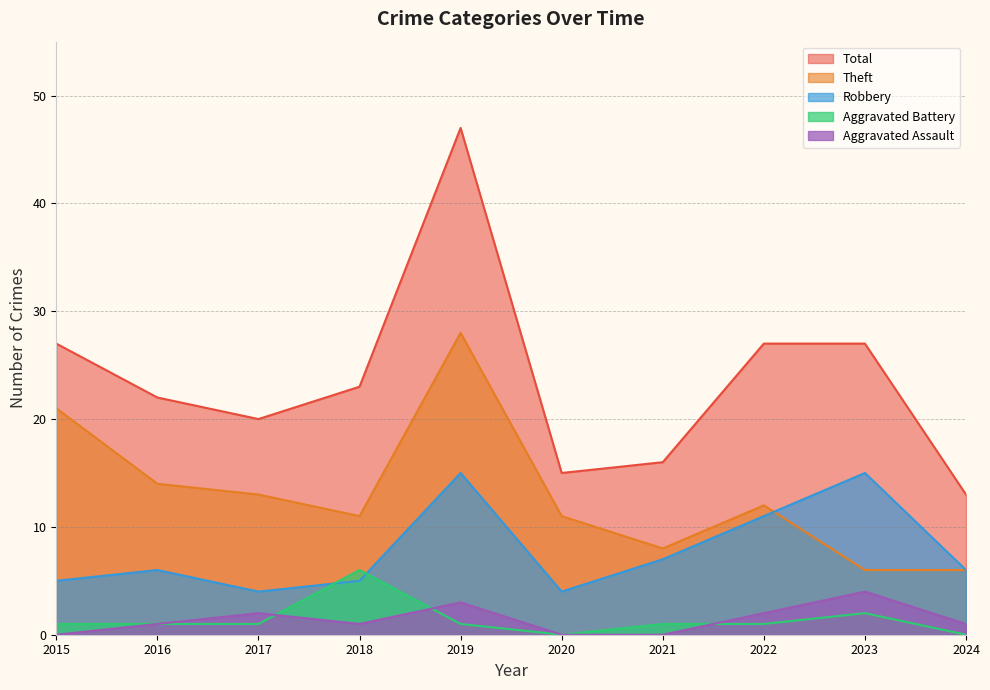

Which series has the largest range (max minus min)?

Total